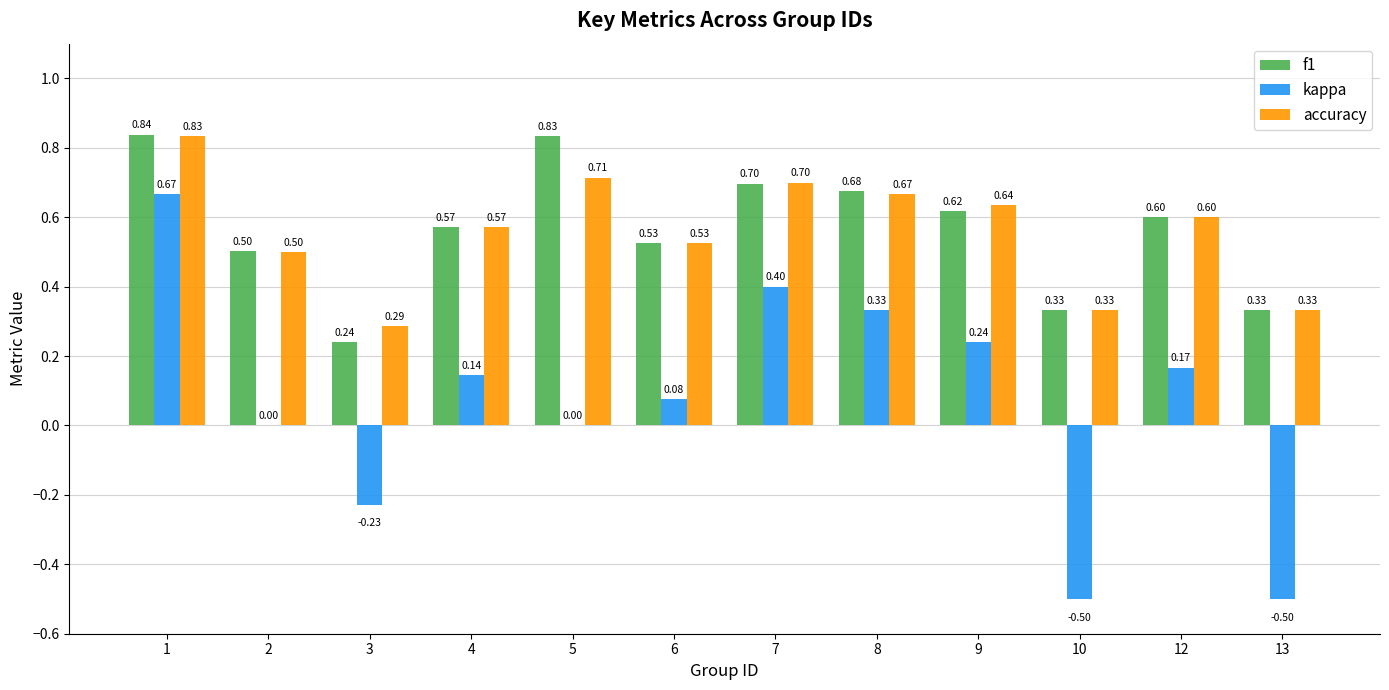

Which series has the largest total across all categories?

f1